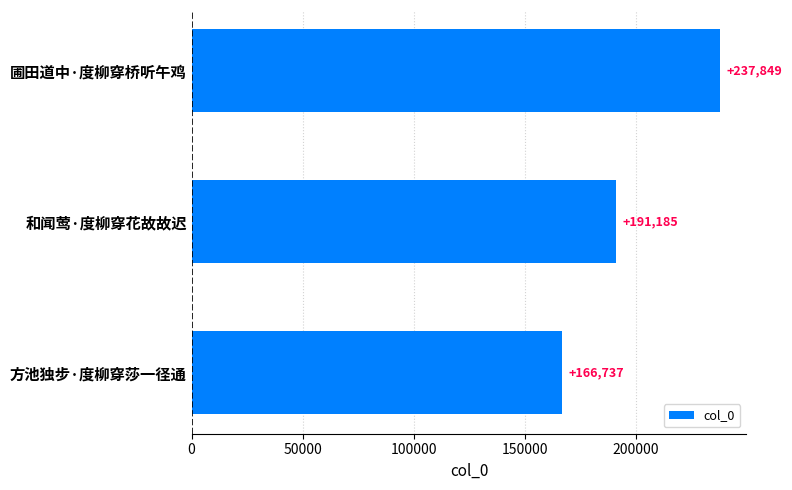

How many distinct data groups are displayed?

1